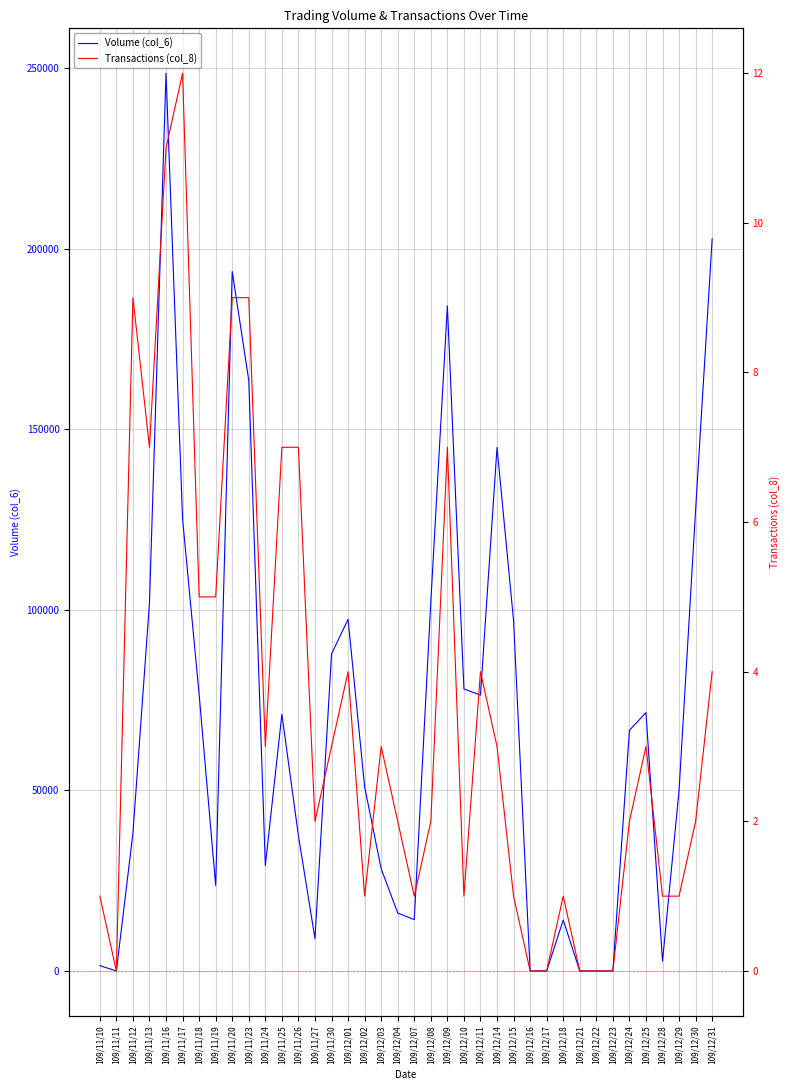

Where is the first local minimum for Volume (col_6)?

109/11/11